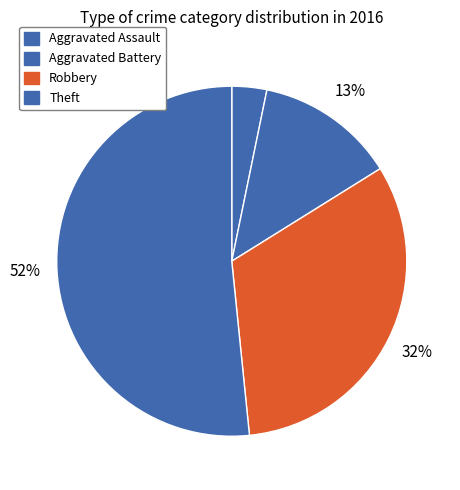

What is the majority slice?

Theft